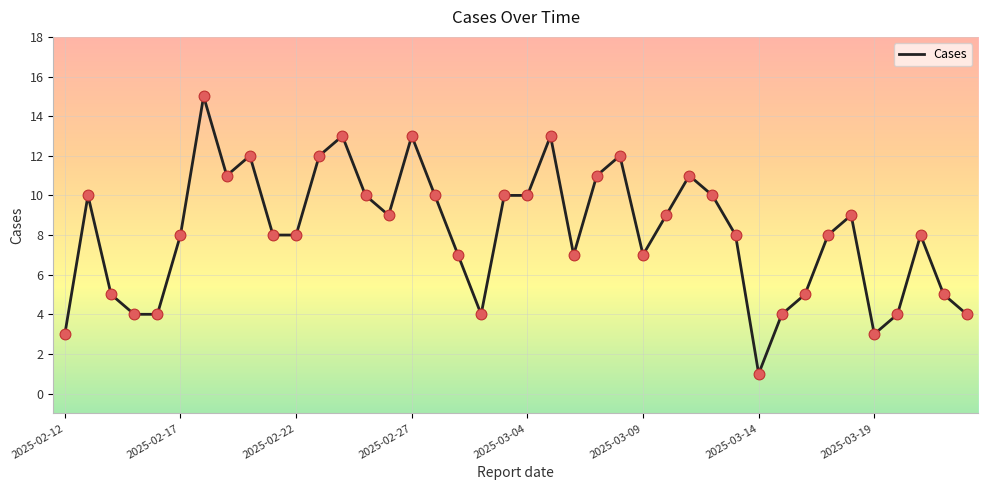

What is the maximum value shown in the chart?

15